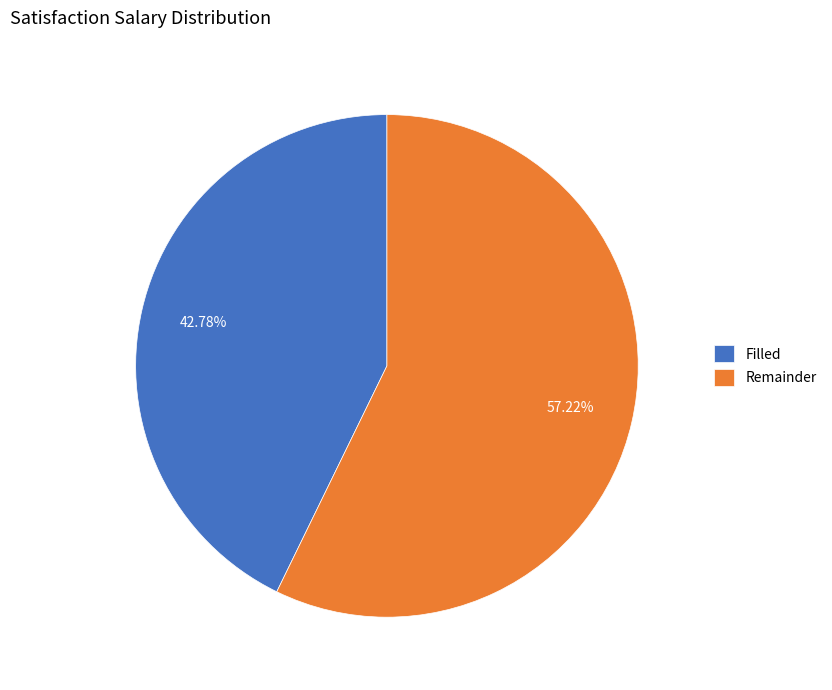

To the nearest percent, what is the combined percentage of Remainder and Filled?

100%